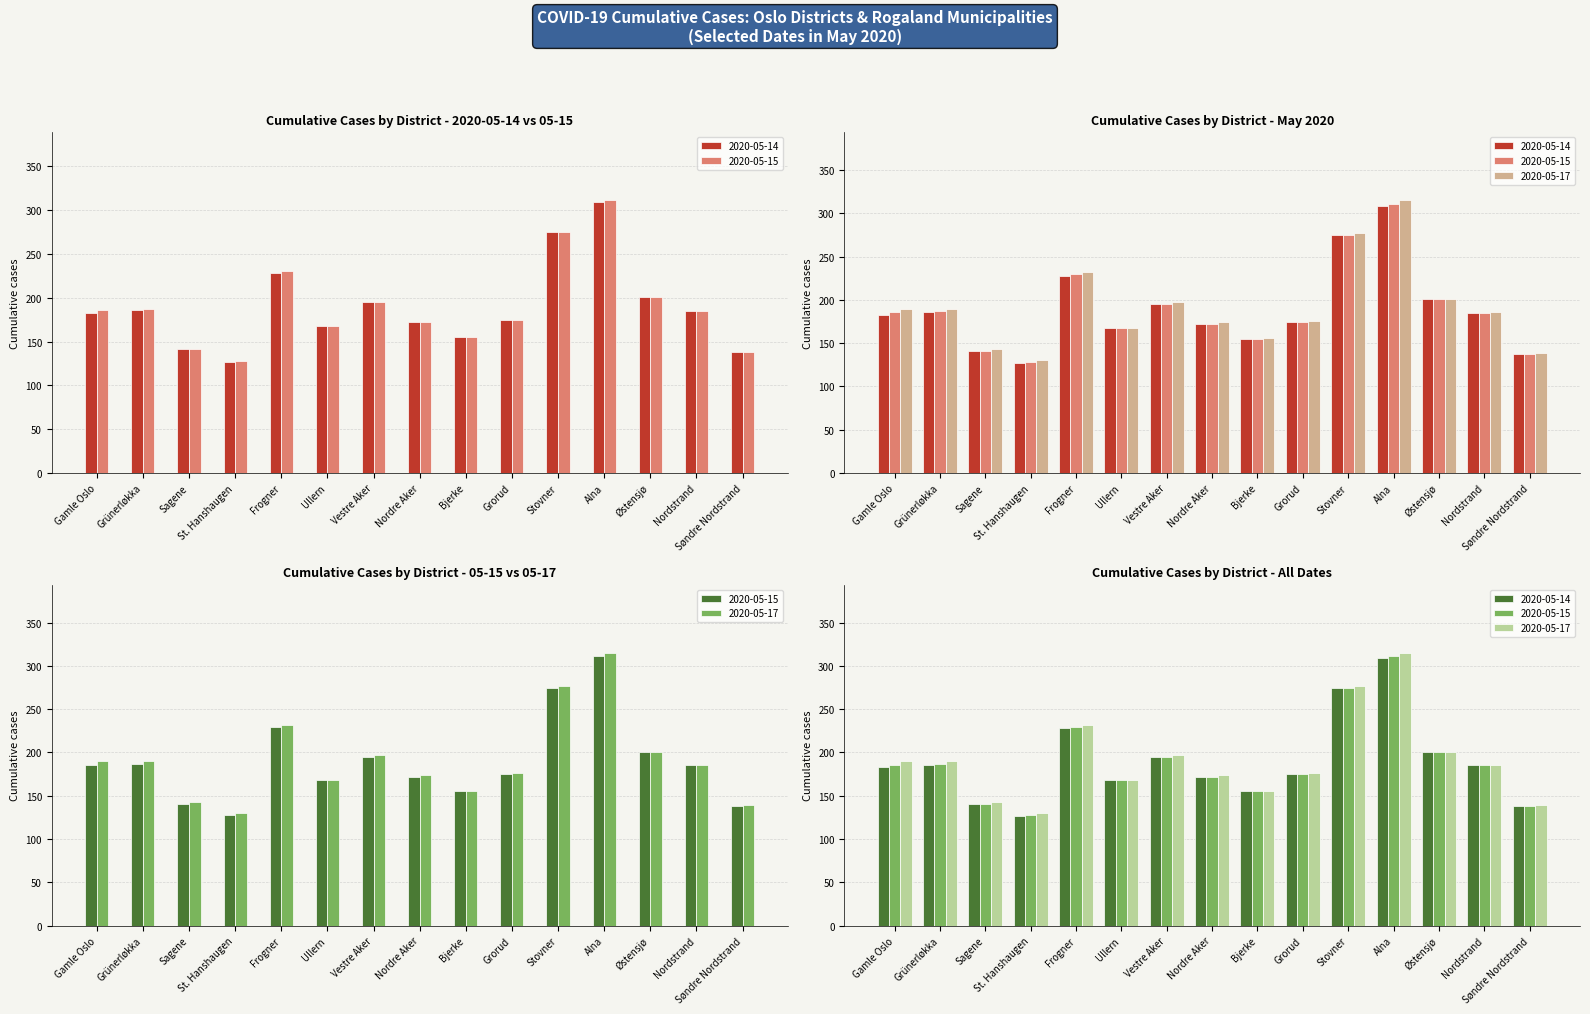

List the series in order of their overall mean, lowest first.

2020-05-14, 2020-05-15, 2020-05-17